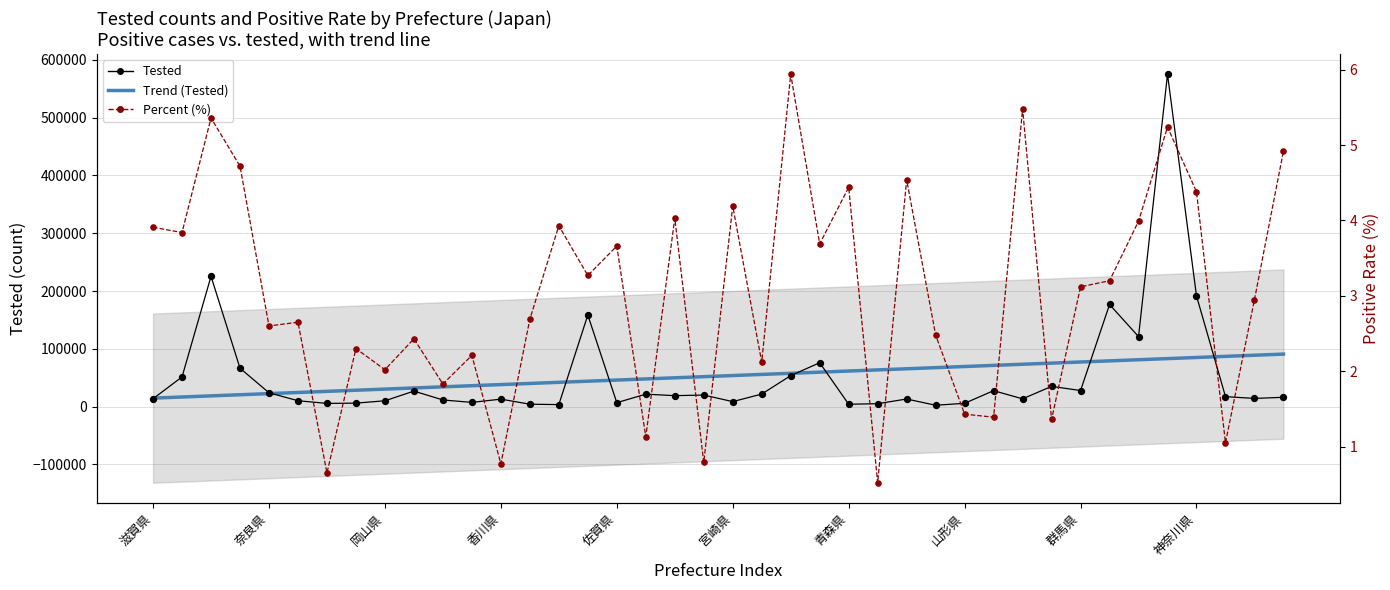

Which series has the widest spread of Y values?

Tested